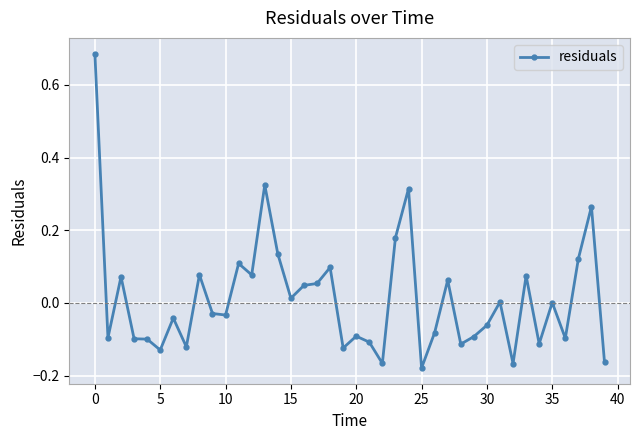

True or false: there are more than 1 points higher than both neighbors.

True